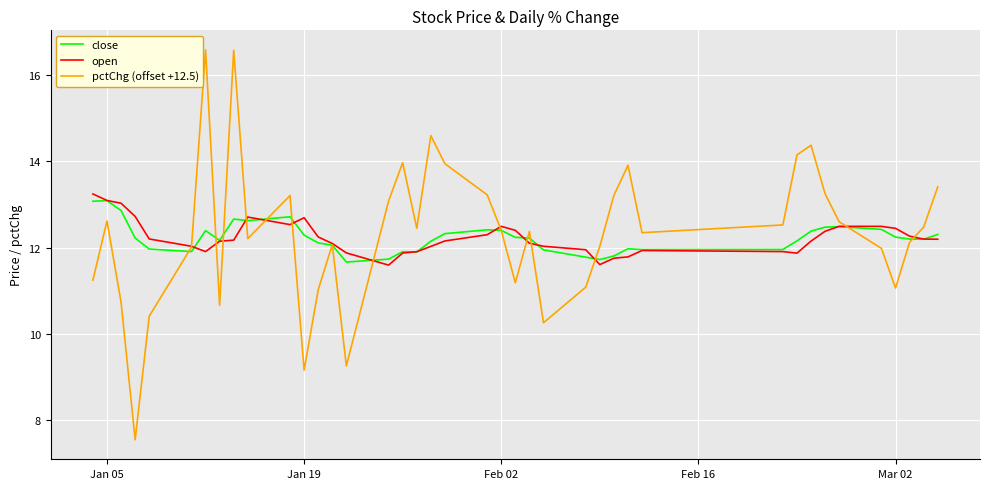

What is the greatest value displayed?

16.6